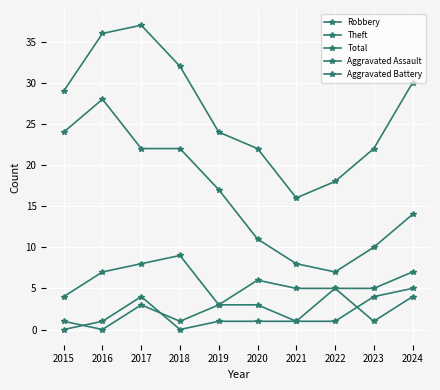

Does the chart have visible grid lines?

Yes